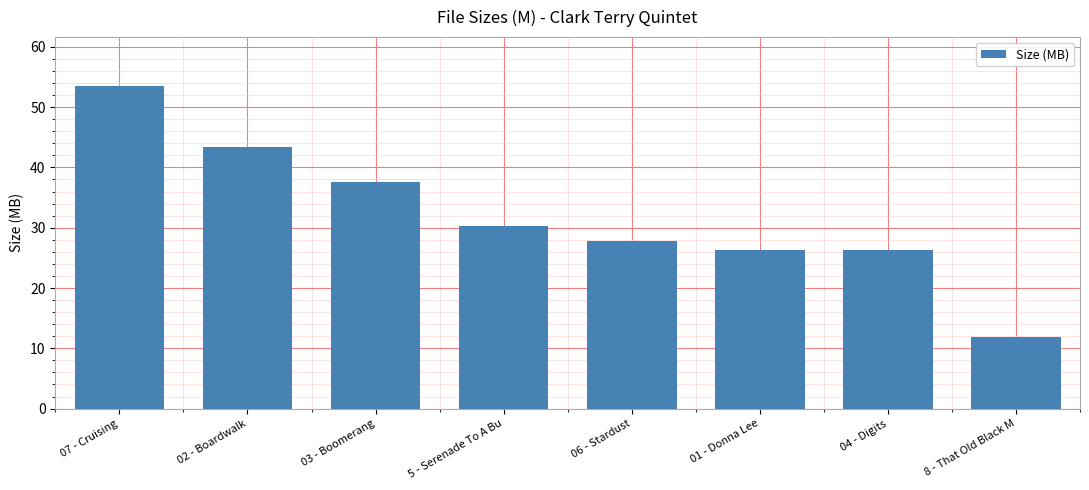

The value at 01 - Donna Lee is 26.4. True or false?

True